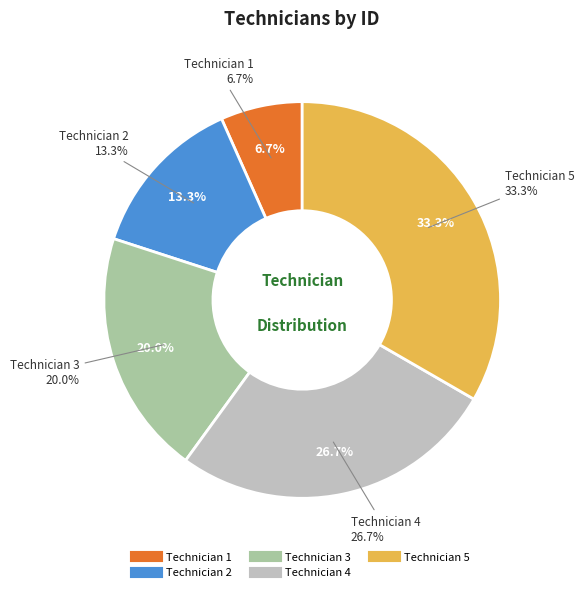

Count the number of slices in the pie.

5